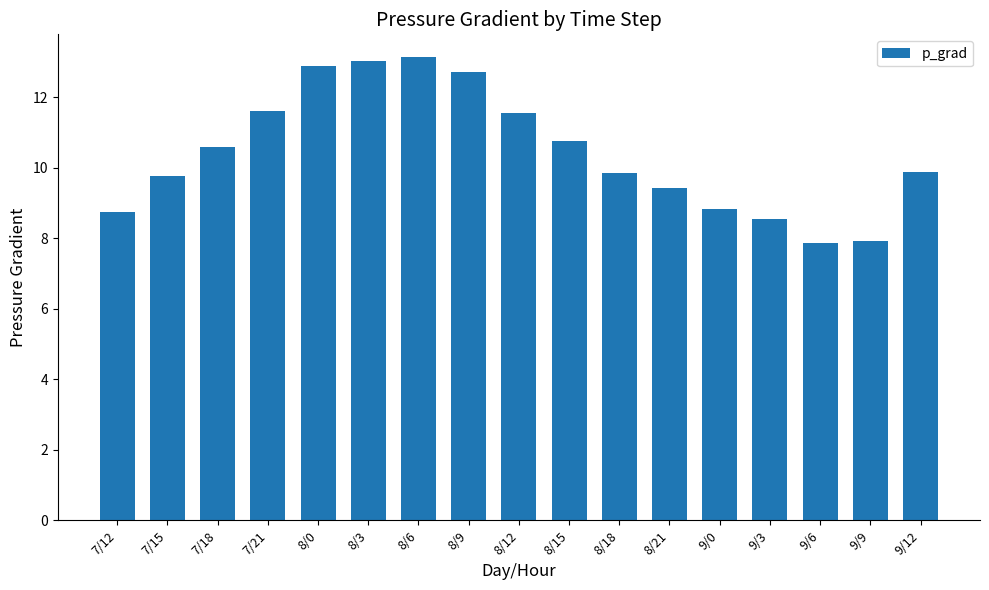

What is the value of the 14th bar from the left?

8.5